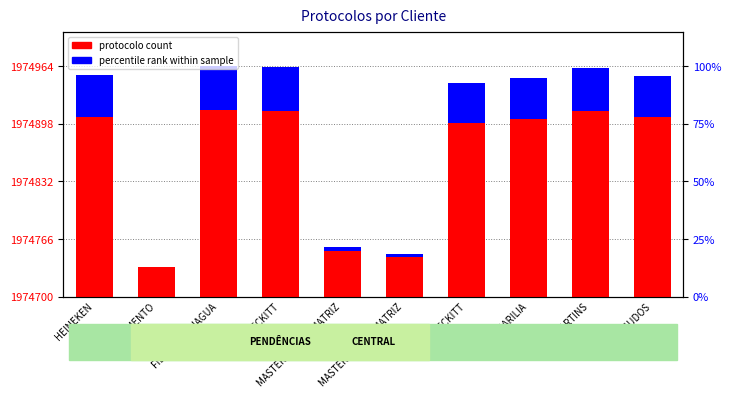

At which label is percentile rank within sample closest to 25?

MASTERCARGO - MATRIZ